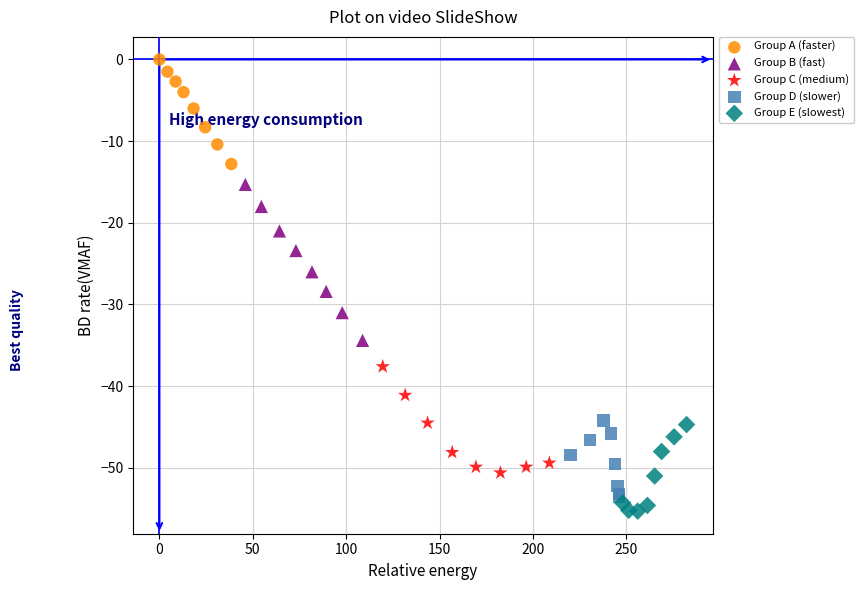

Which series contains the highest Y value?

Group A (faster)